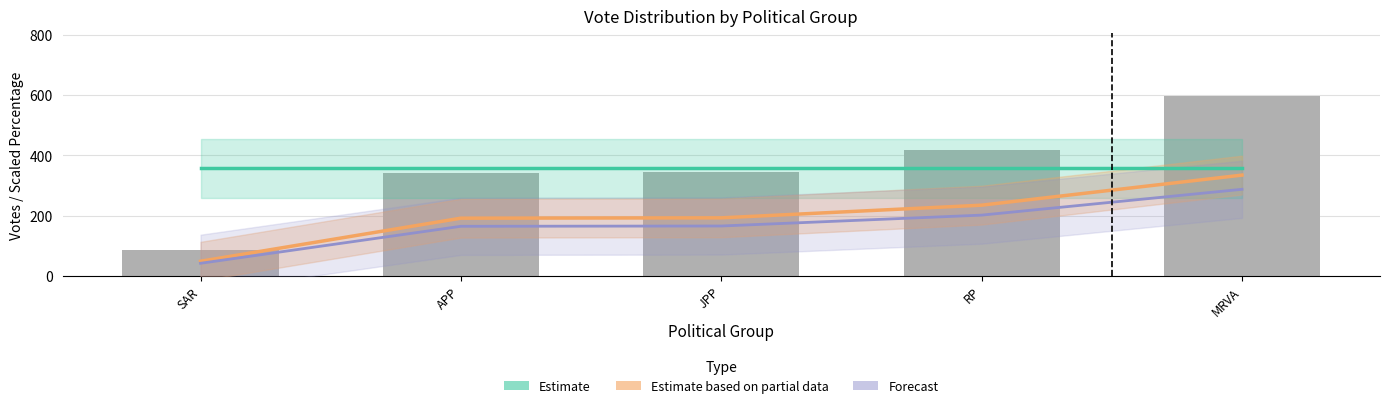

Which series has the largest range (max minus min)?

Estimate based on partial data